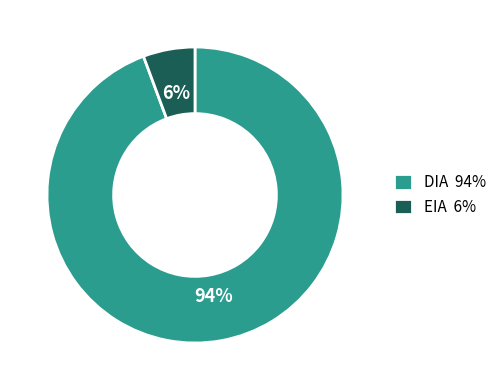

What is the largest slice in the pie chart?

DIA